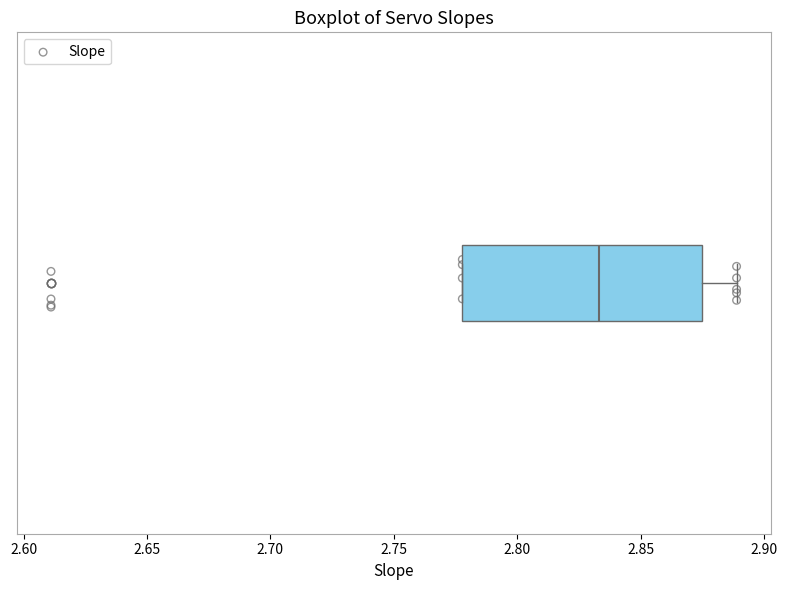

Transcribe this box plot: give where the median line is, the range the box spans, and where the two whiskers end, as read against the x-axis. The values are not printed on the chart, so give them approximately, as read against the axis.

median 2.835, box 2.780 to 2.875, whiskers 2.780 to 2.890